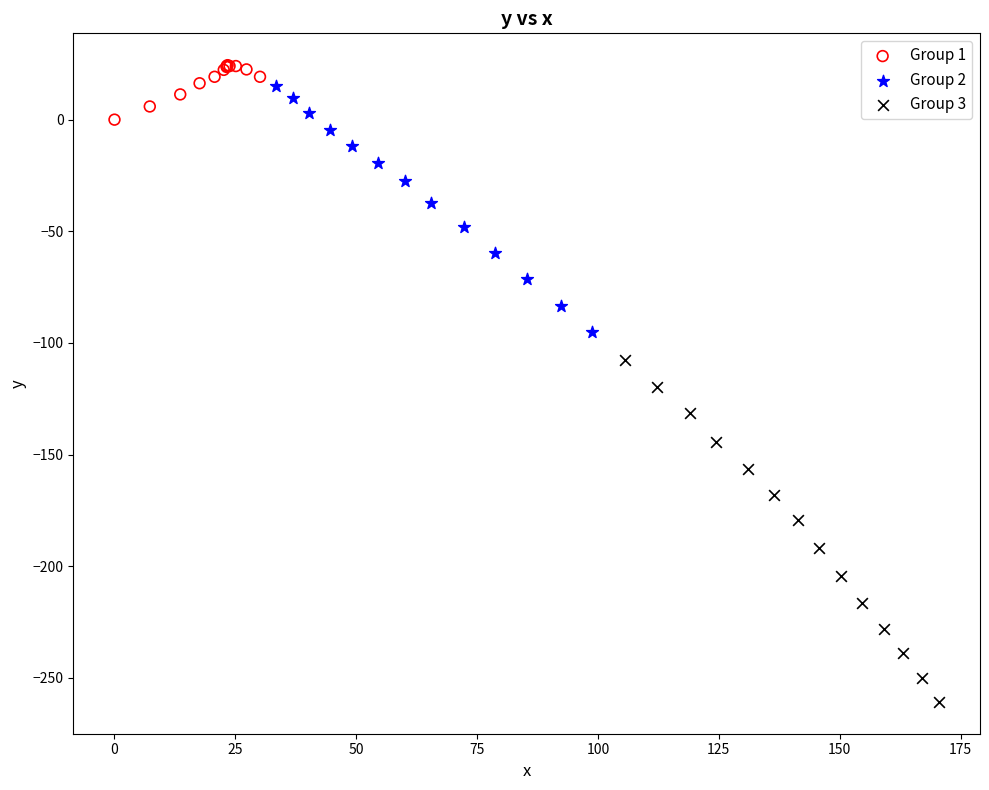

Which series has the widest spread of Y values?

Group 3